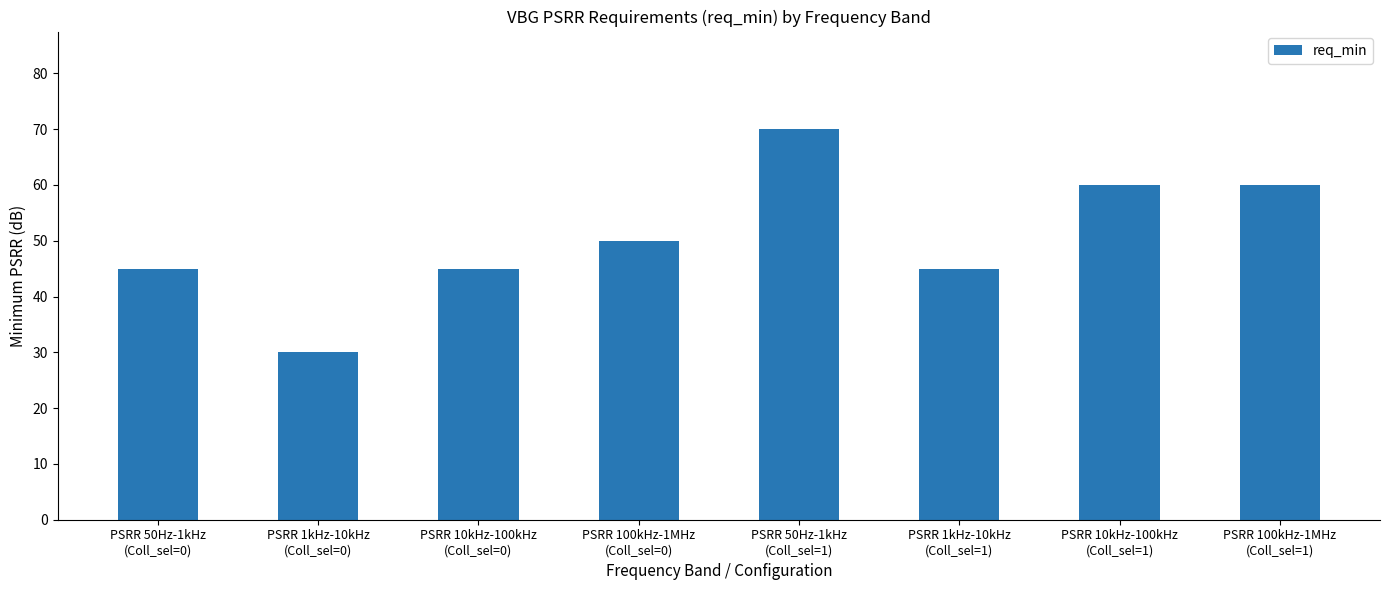

Does the chart contain stacked bars?

No